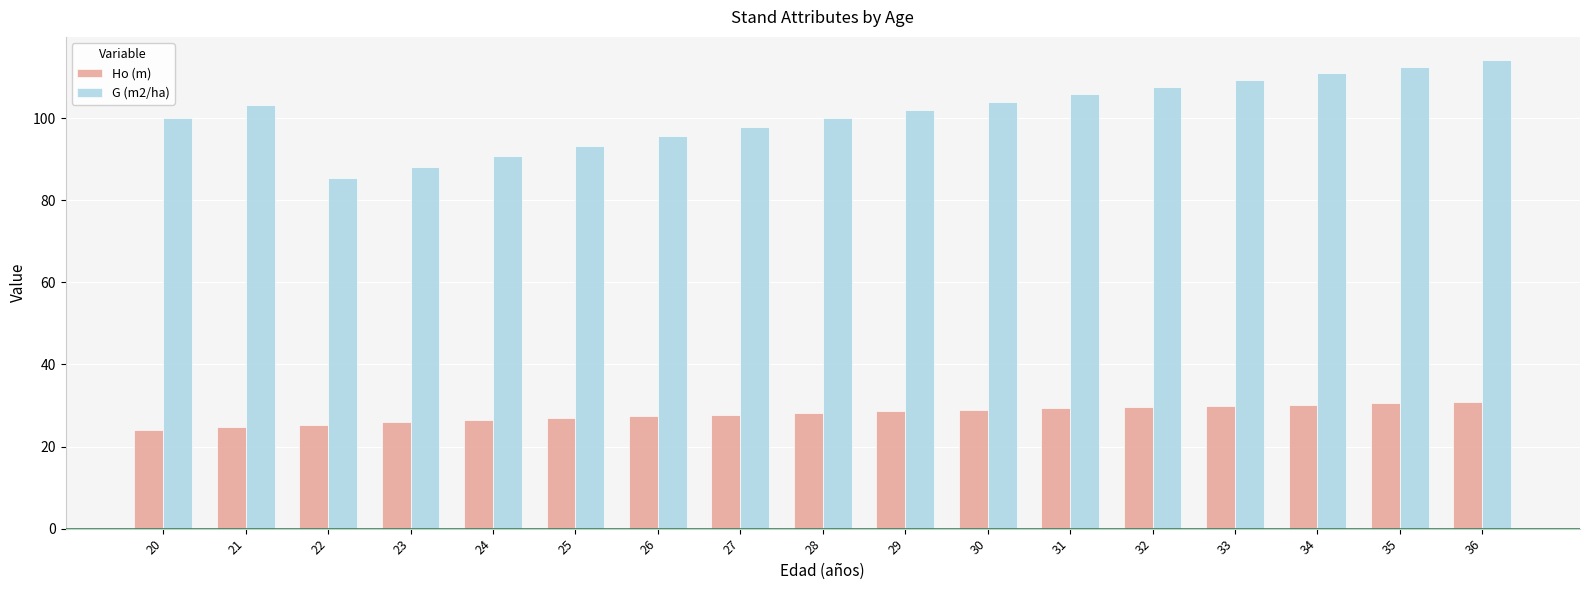

True or false: Ho (m) has a value of 42.8 at 36.

False